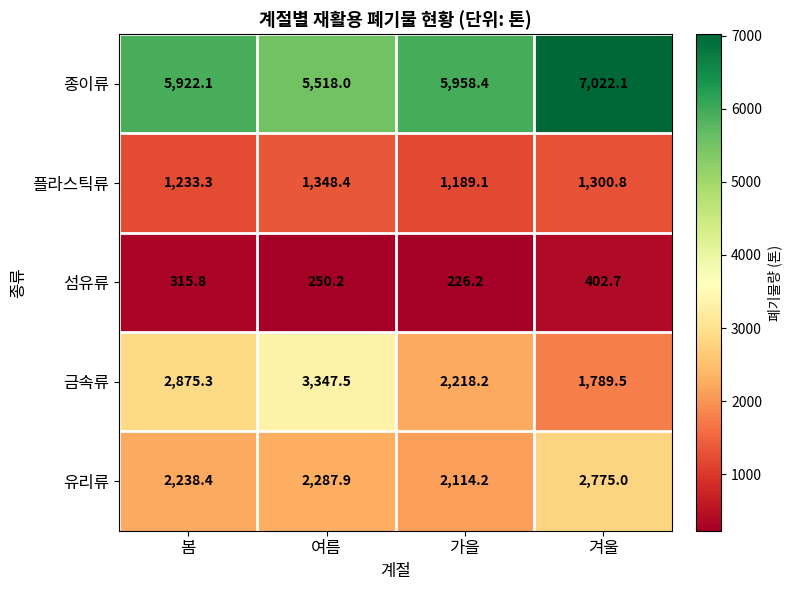

What is the total value across all series at 겨울?

13290.1